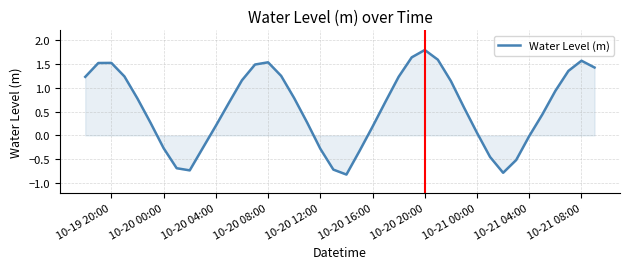

What is the difference between the maximum and minimum values?

2.6